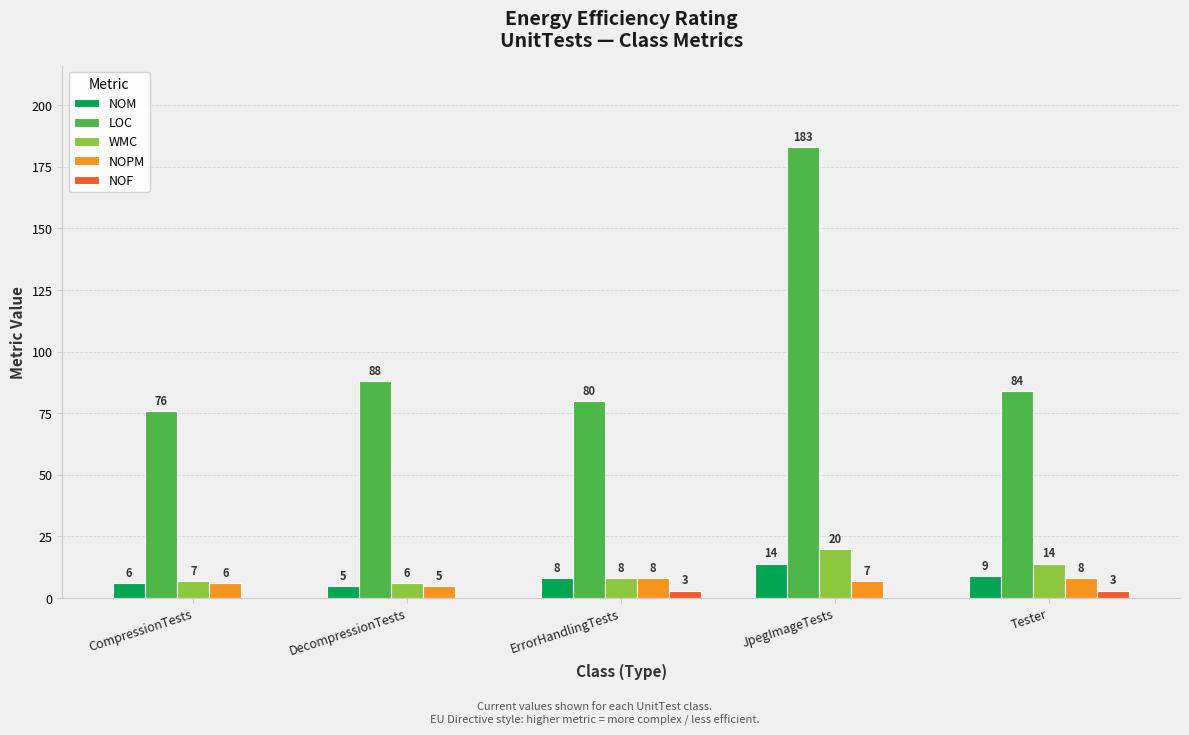

At which label is WMC closest to 13?

Tester